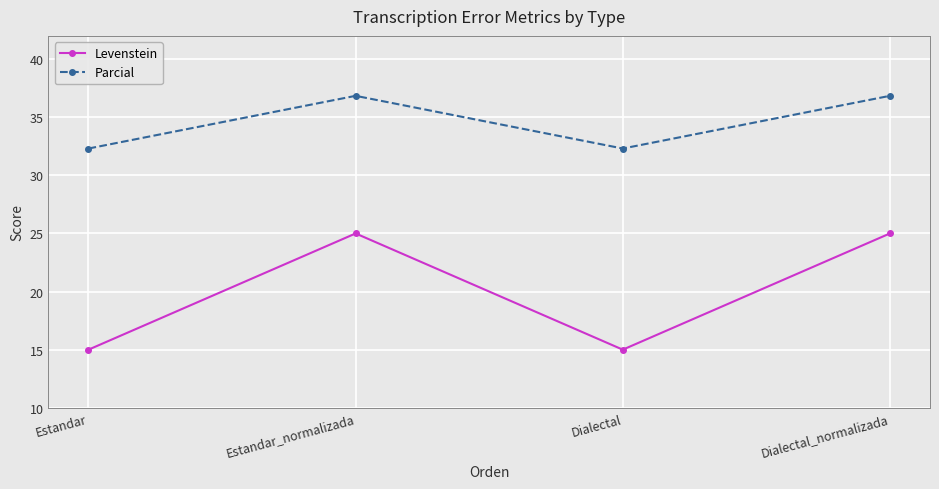

Is the value of Parcial at Estandar_normalizada greater than the value of Levenstein at Dialectal_normalizada?

Yes